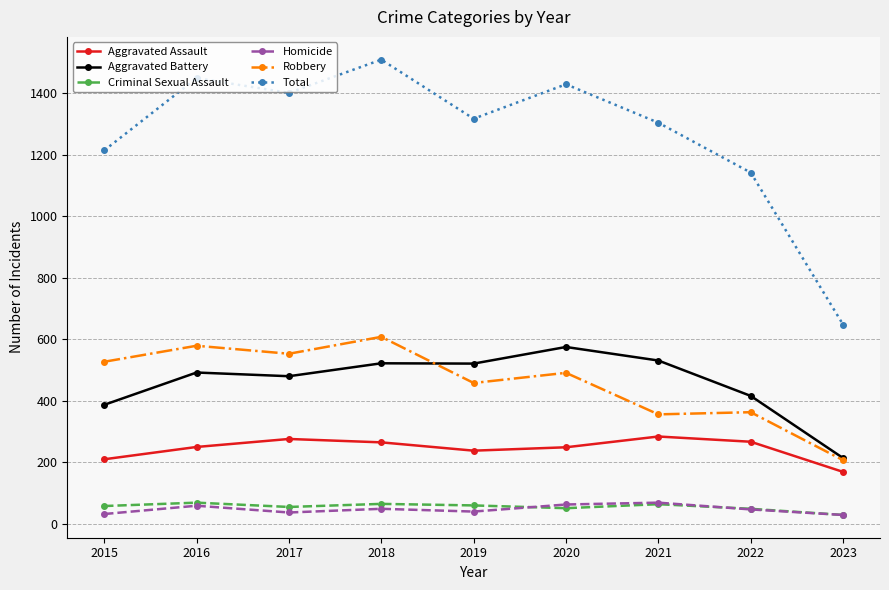

What is the difference between the Robbery values at 2015 and 2019?

69